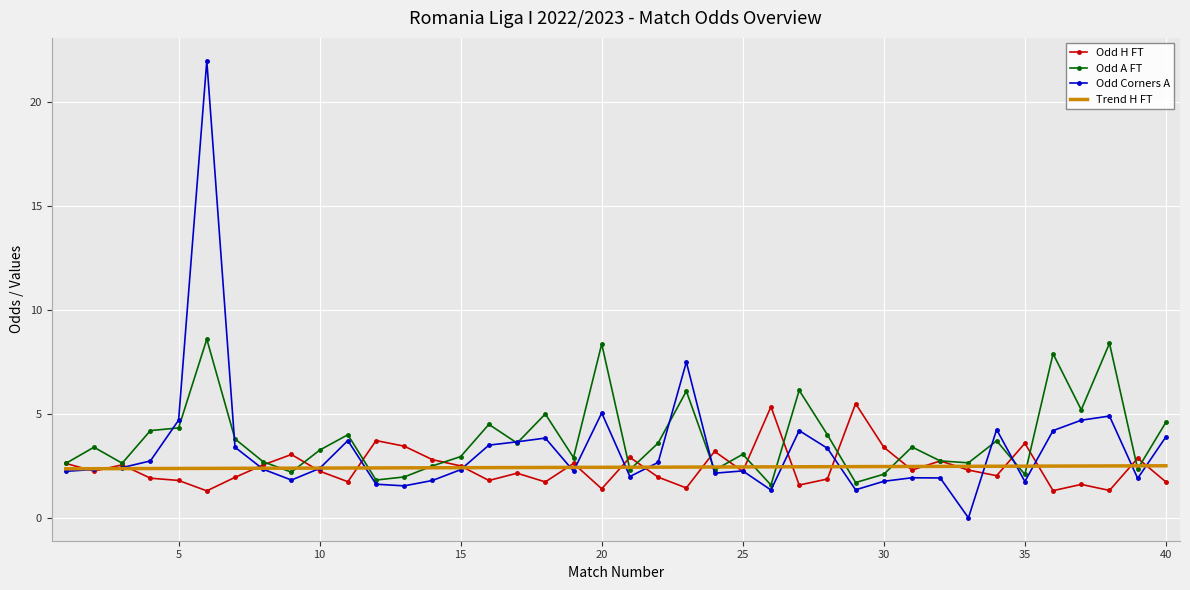

Which series has the largest range (max minus min)?

Odd Corners A